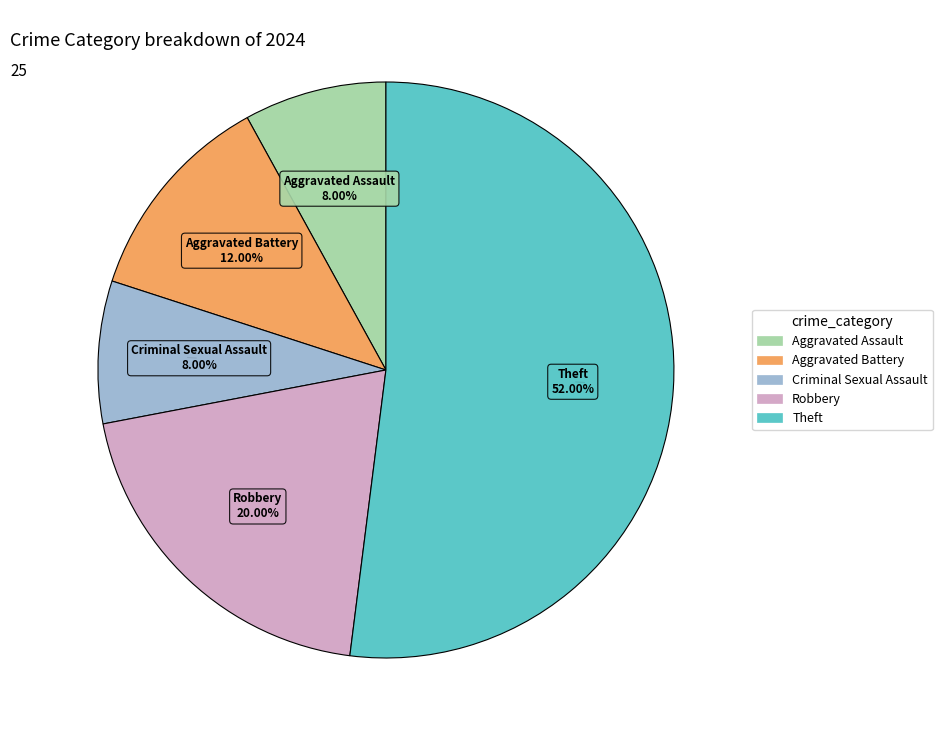

To the nearest percent, what is the difference between the largest and smallest slice percentages?

44%